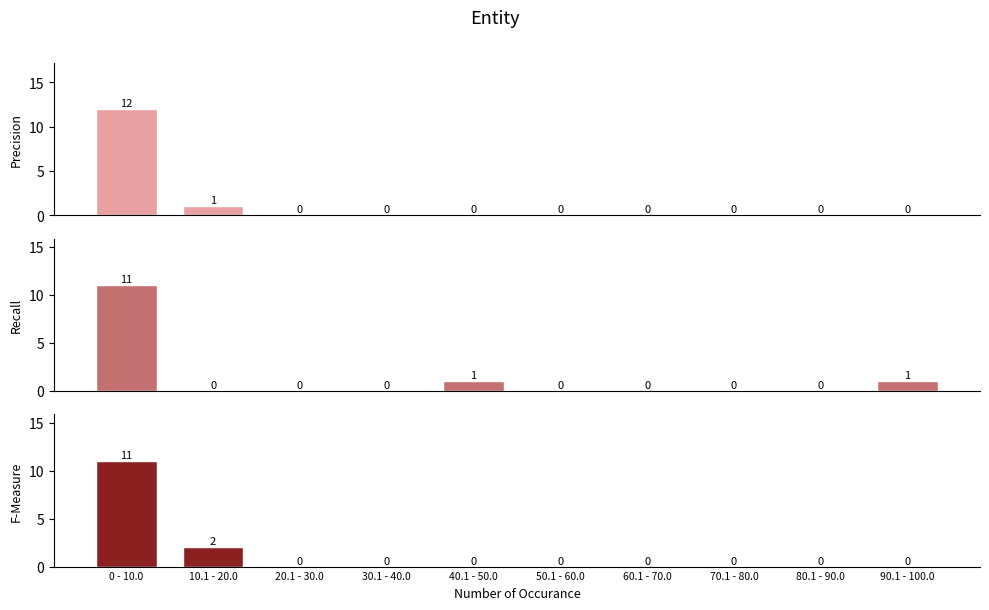

List the labels in order of F-Measure value, largest first.

0 - 10.0, 10.1 - 20.0, 20.1 - 30.0, 30.1 - 40.0, 40.1 - 50.0, 50.1 - 60.0, 60.1 - 70.0, 70.1 - 80.0, 80.1 - 90.0, 90.1 - 100.0